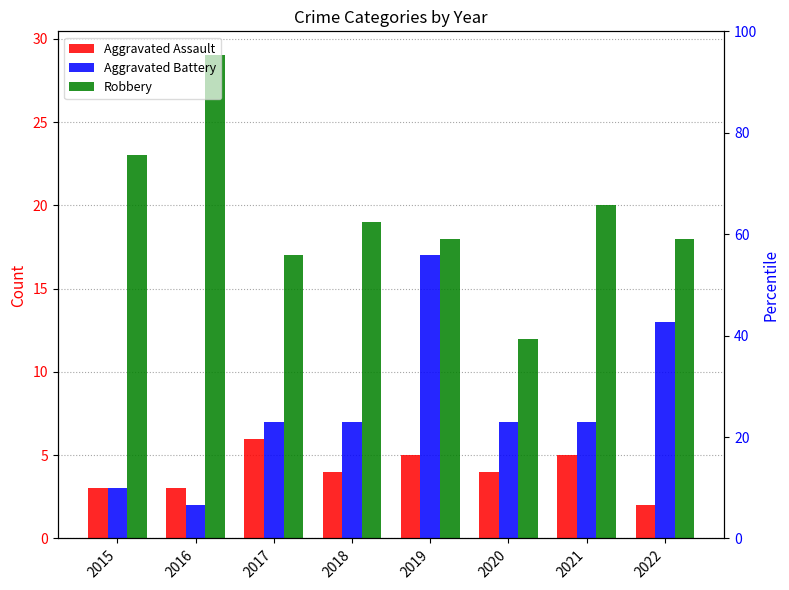

List the labels in order of Aggravated Assault value, largest first.

2017, 2019, 2021, 2018, 2020, 2015, 2016, 2022